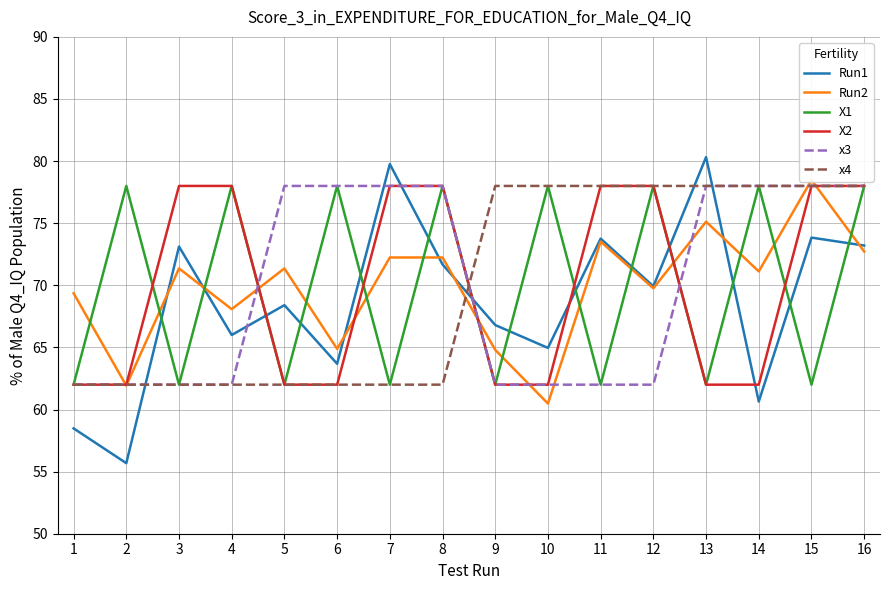

Is it true that x4 equals 124.1 at 13?

False